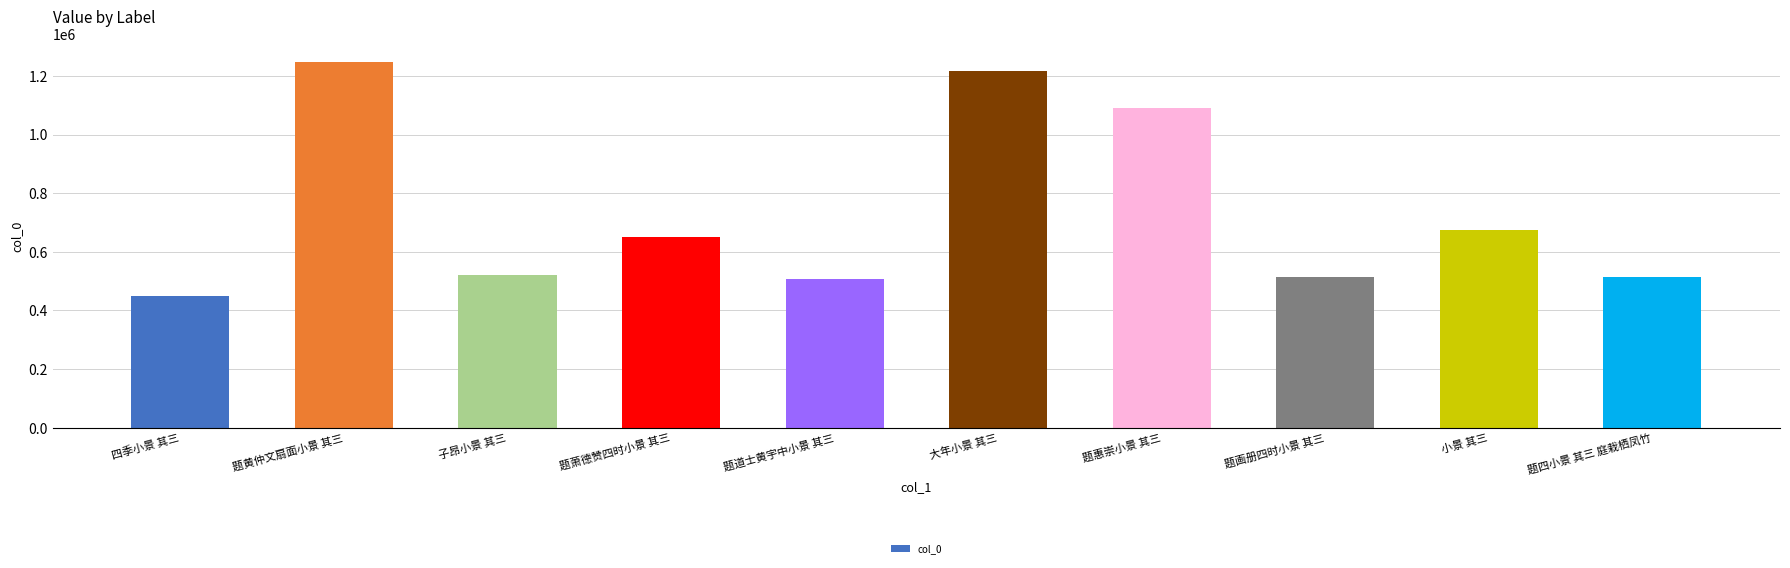

How many values are below 649362?

5